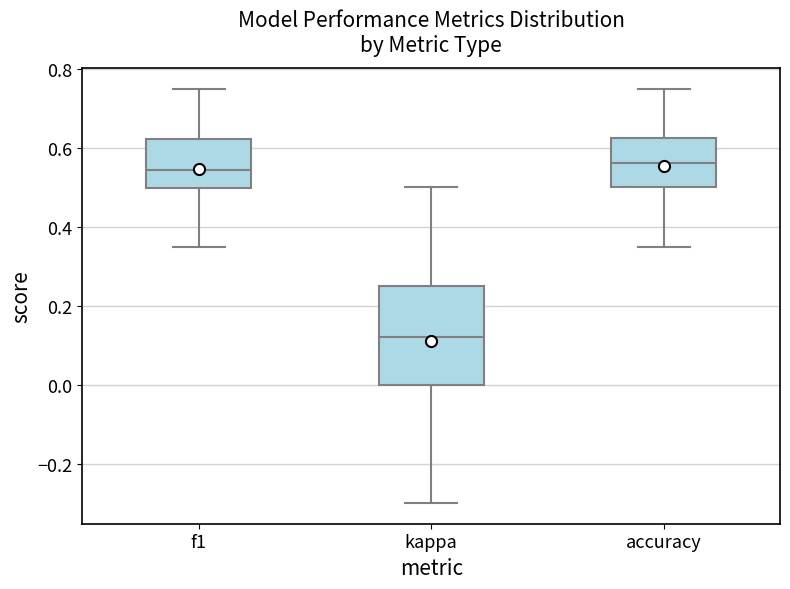

Comparing the boxes themselves (not the whiskers), which one is the tallest?

kappa